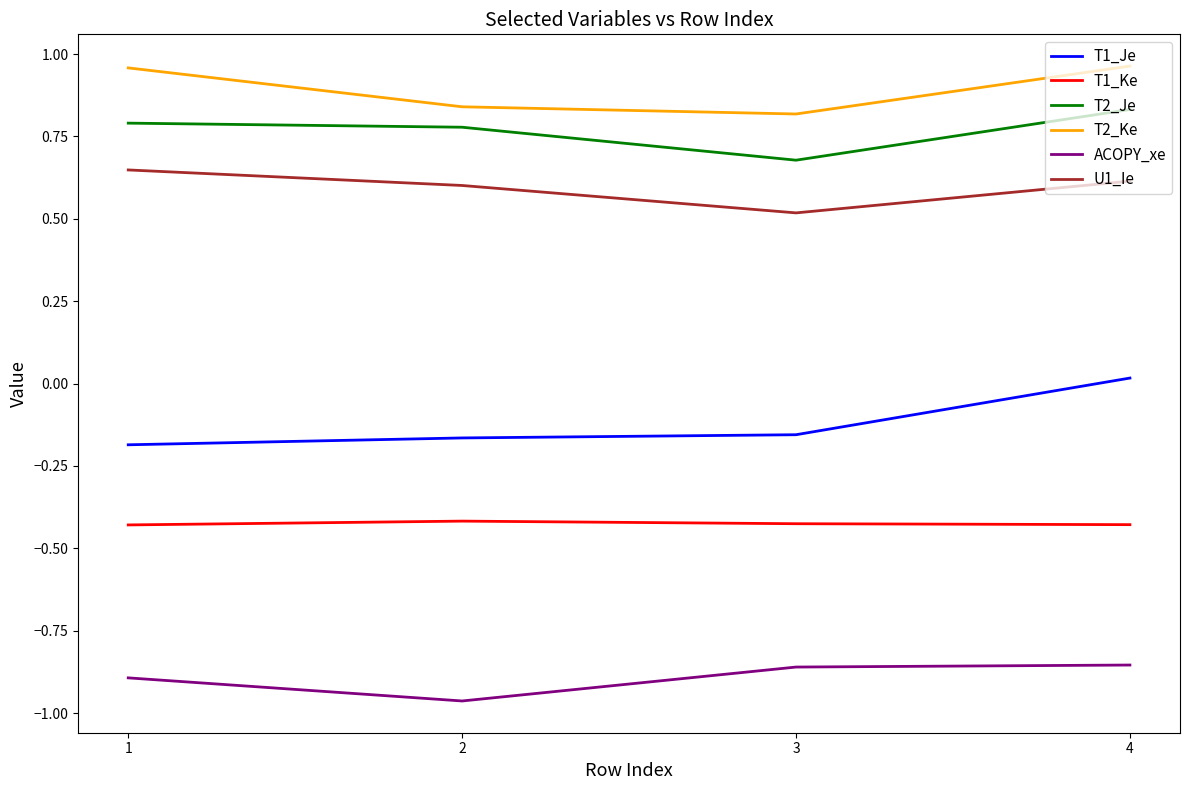

Between 3 and 4, which series saw the biggest shift?

T1_Je